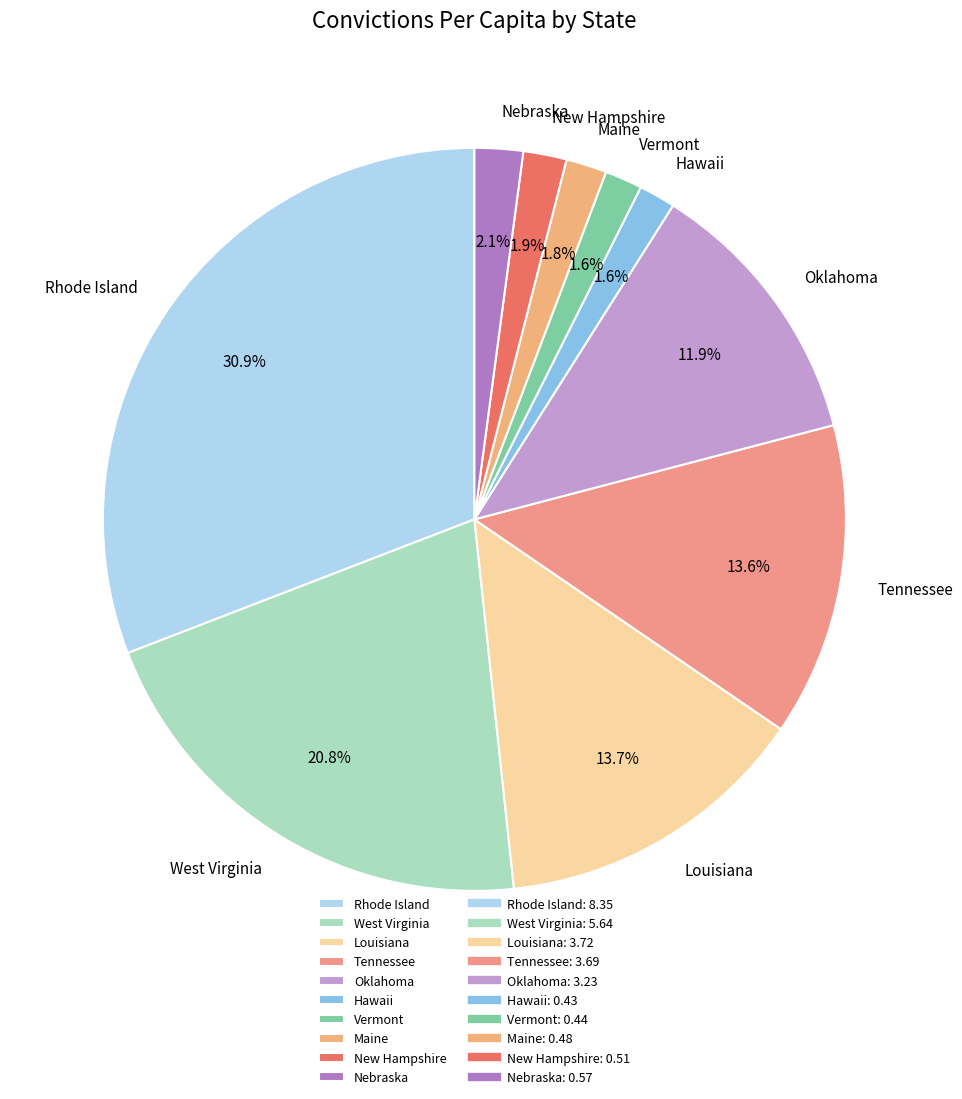

Do New Hampshire and Tennessee together represent more than half of the pie?

No